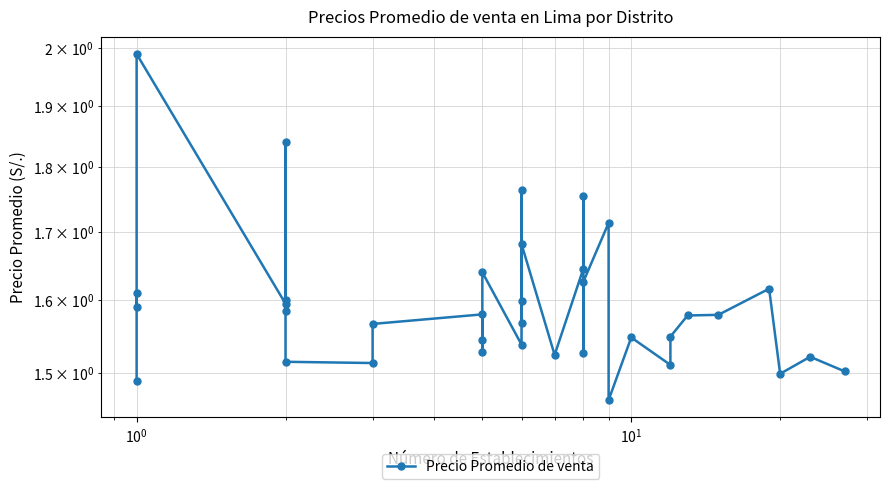

What is the difference between the maximum and minimum values?

0.5